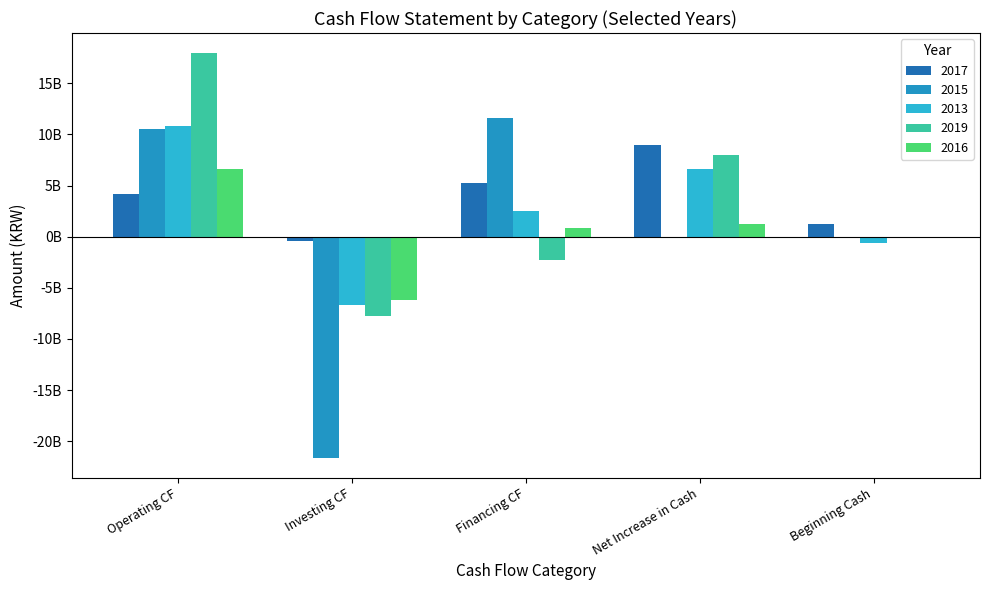

Are the bars grouped side by side (vs. stacked)?

Yes